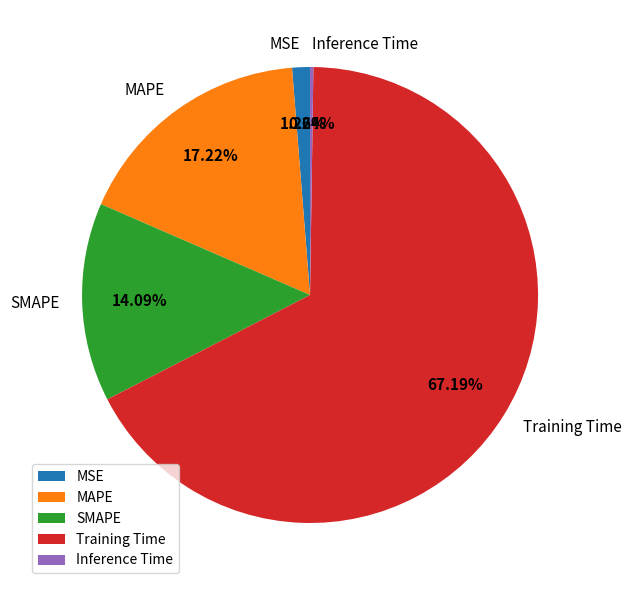

Is it true that MAPE is 17% of the pie?

True